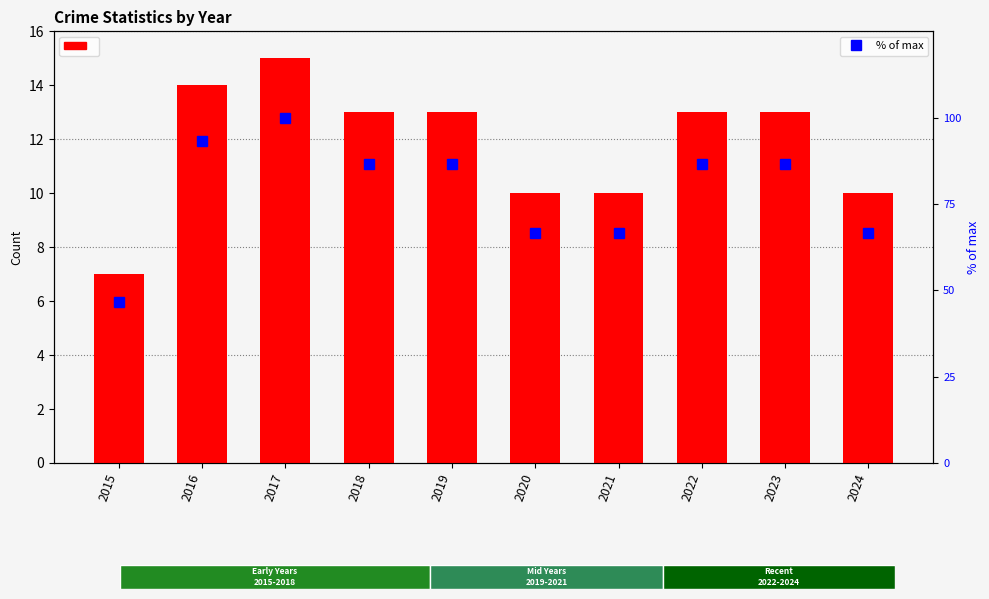

At which label is % of max closest to 73?

2020